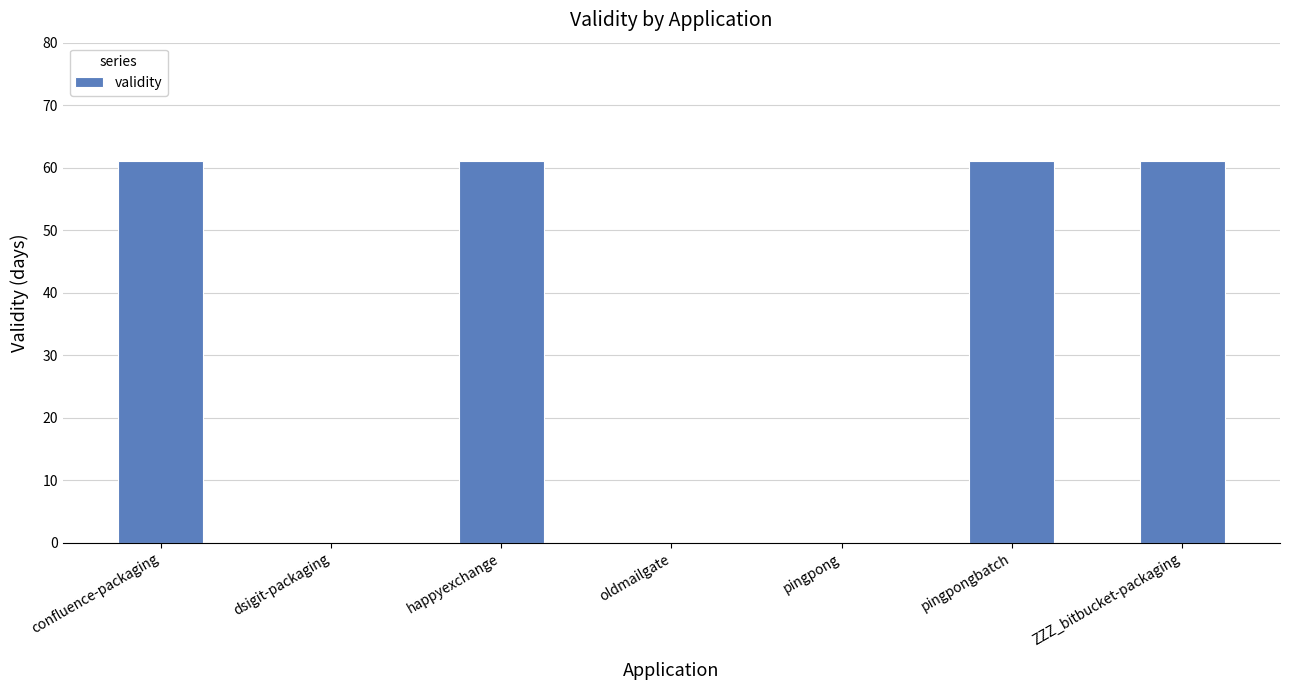

What is the maximum value shown in the chart?

61